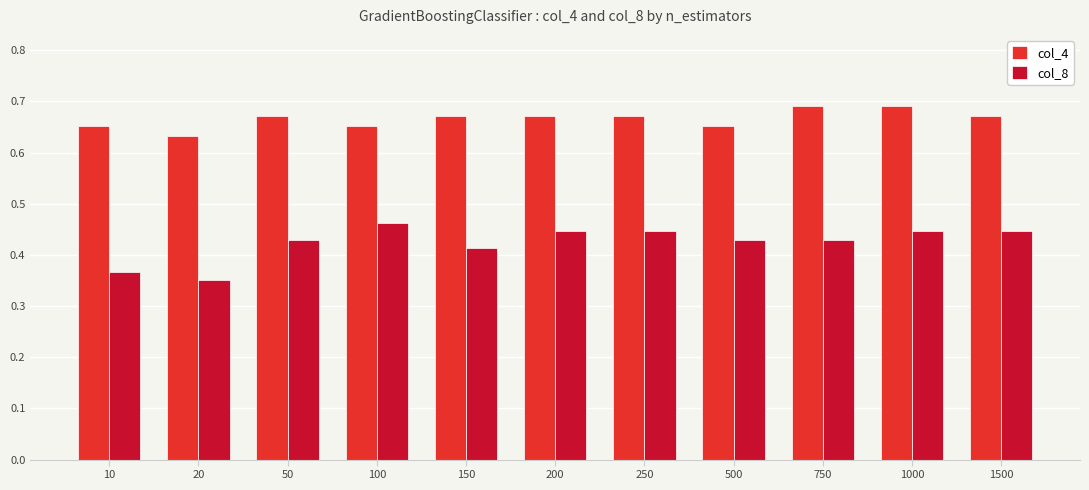

At which category is the sum across all series the highest?

1000